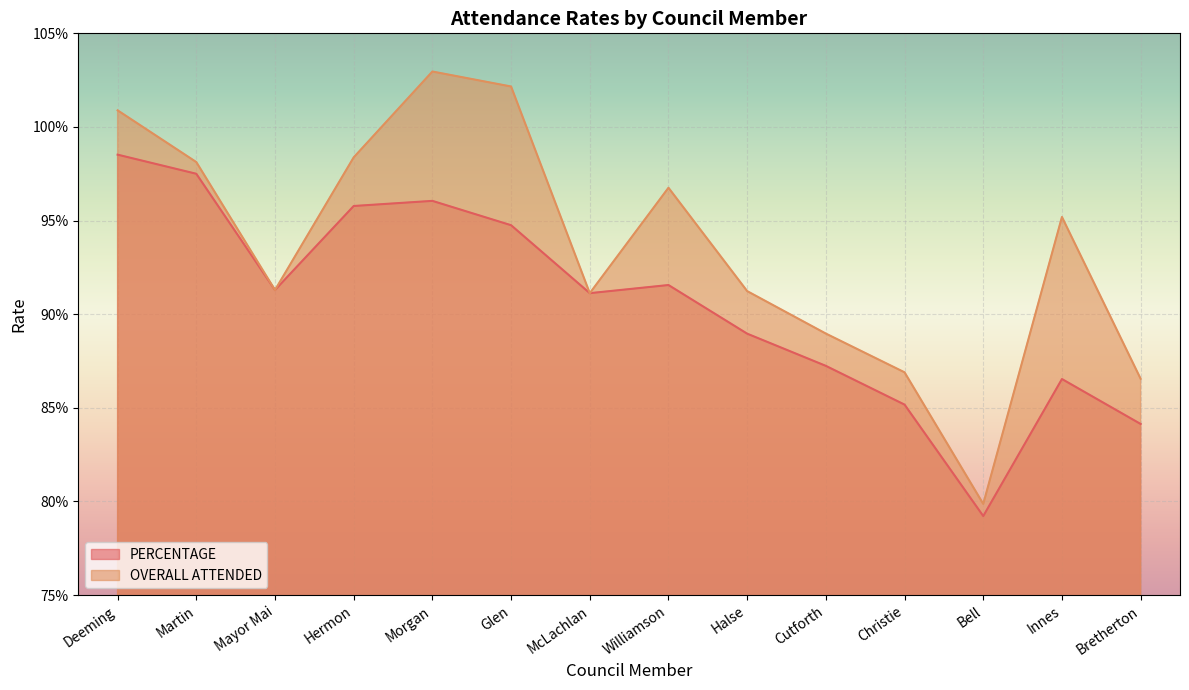

What is the highest value of the OVERALL ATTENDED series?

1.0